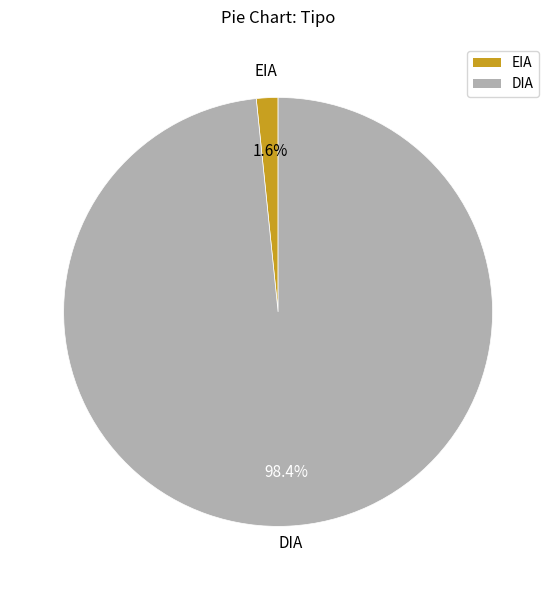

To the nearest percent, what is the difference between the DIA and EIA slice percentages?

97%